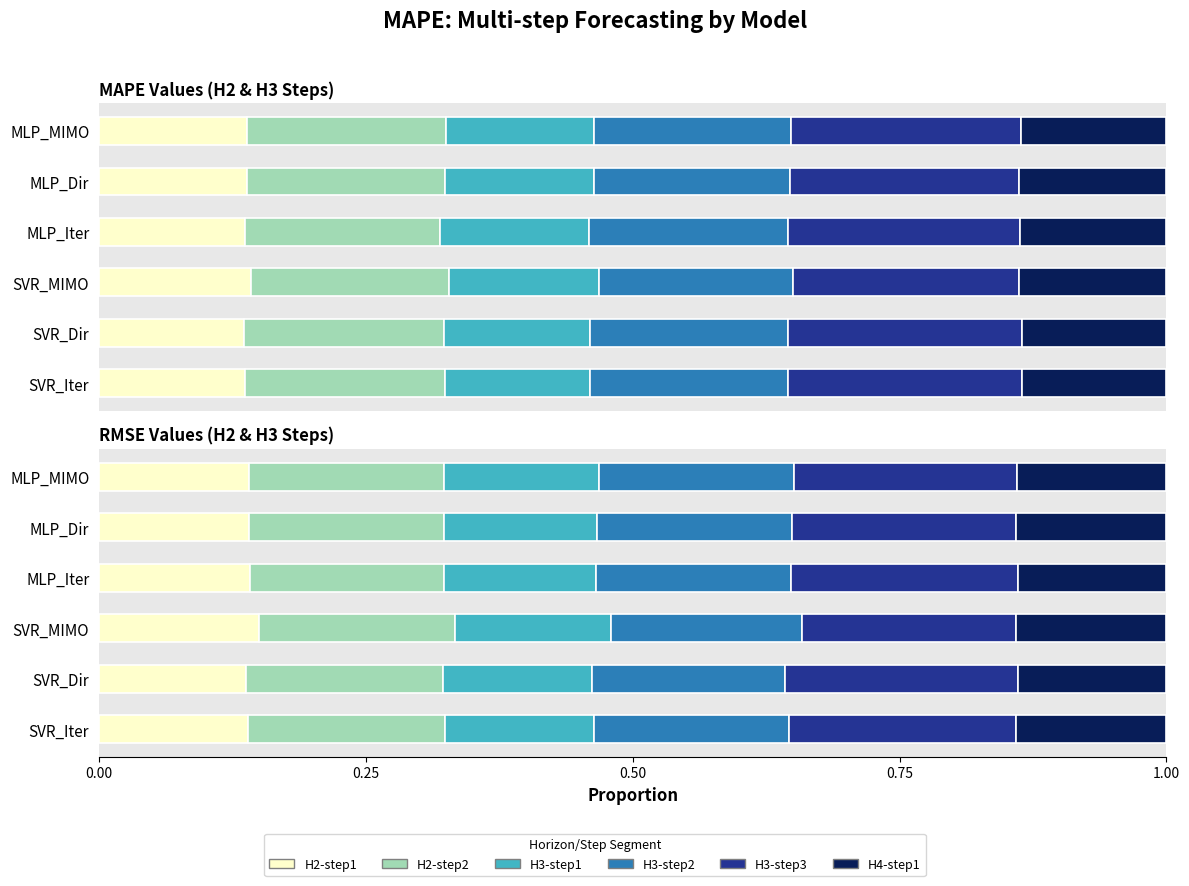

Where is H3-step2 nearest to the value 0?

SVR_MIMO